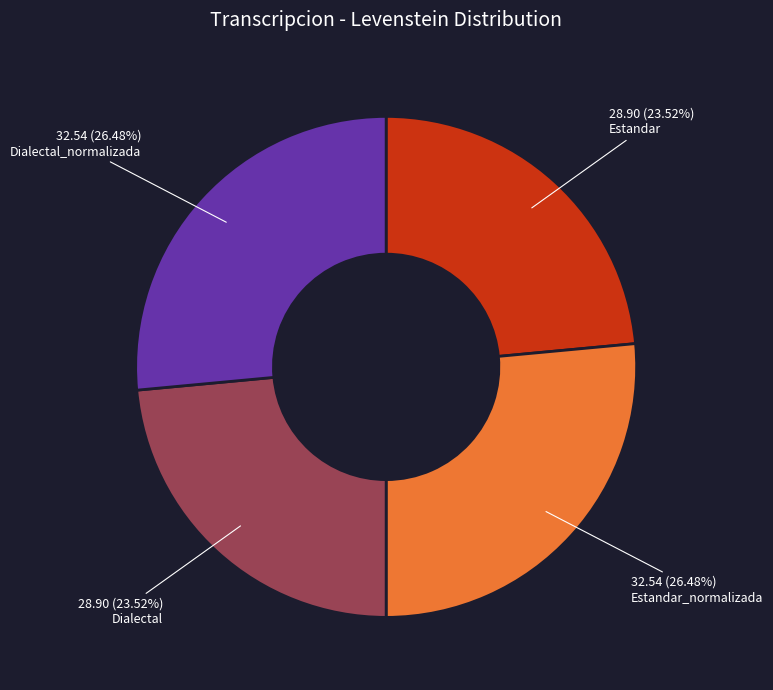

To the nearest percent, what is the combined percentage of Estandar_normalizada and Dialectal?

50%